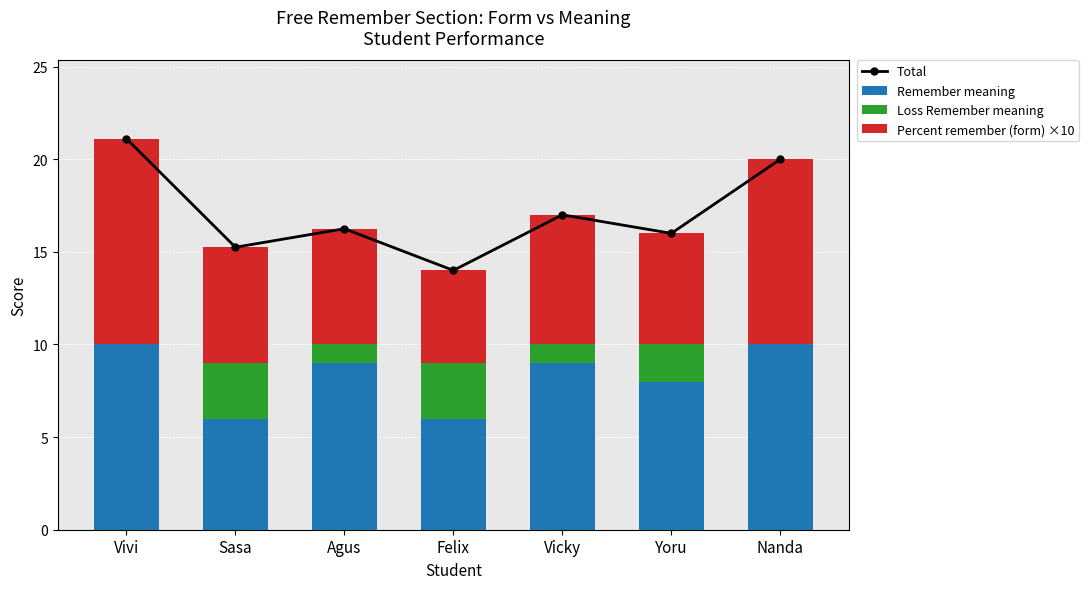

What is the sum of all Loss Remember meaning values?

10.0